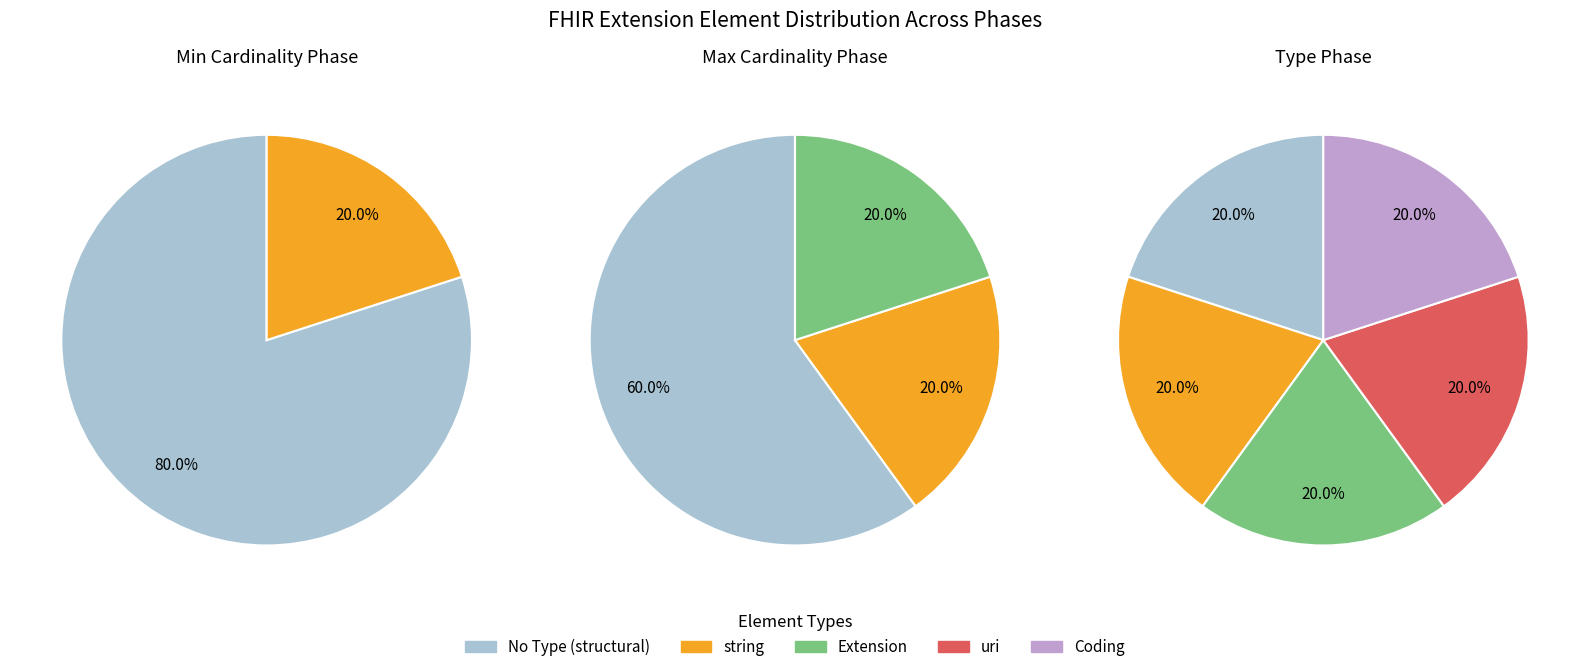

Is 2 the majority of the pie?

No